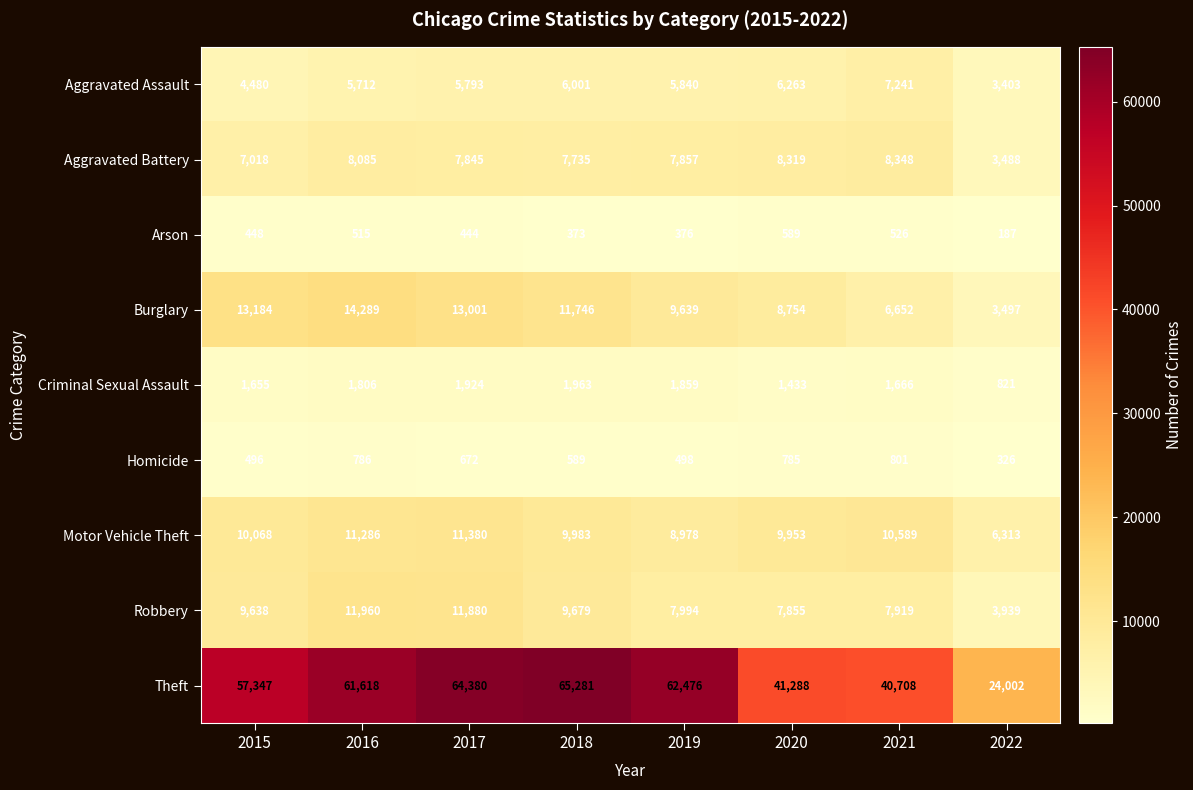

Which series has the largest range (max minus min)?

Theft